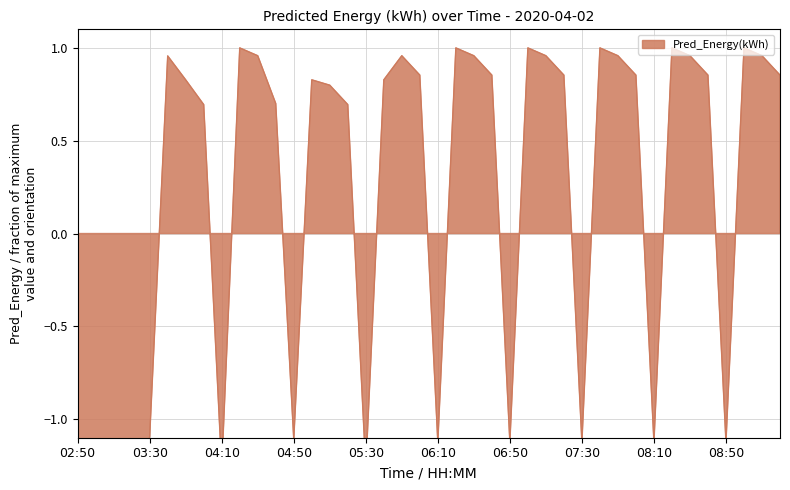

How many interior local peaks (higher than both neighbors) does the data have?

10